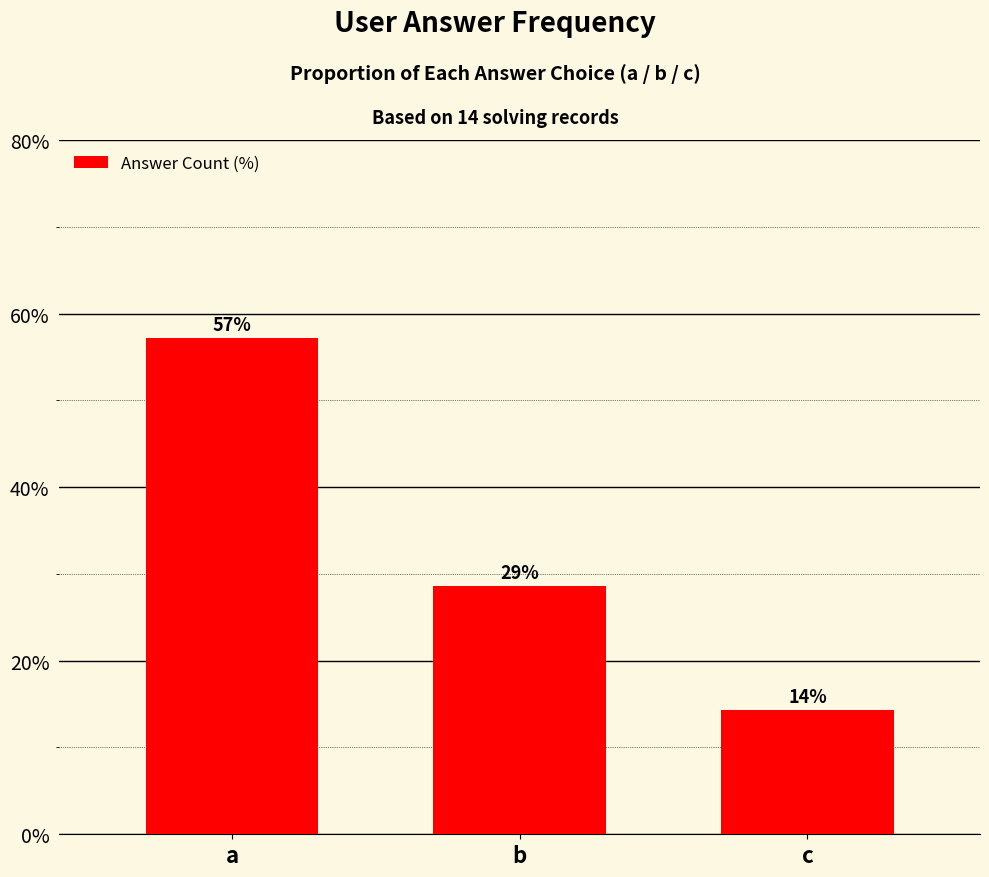

What is the value of the 2nd bar from the left?

28.6